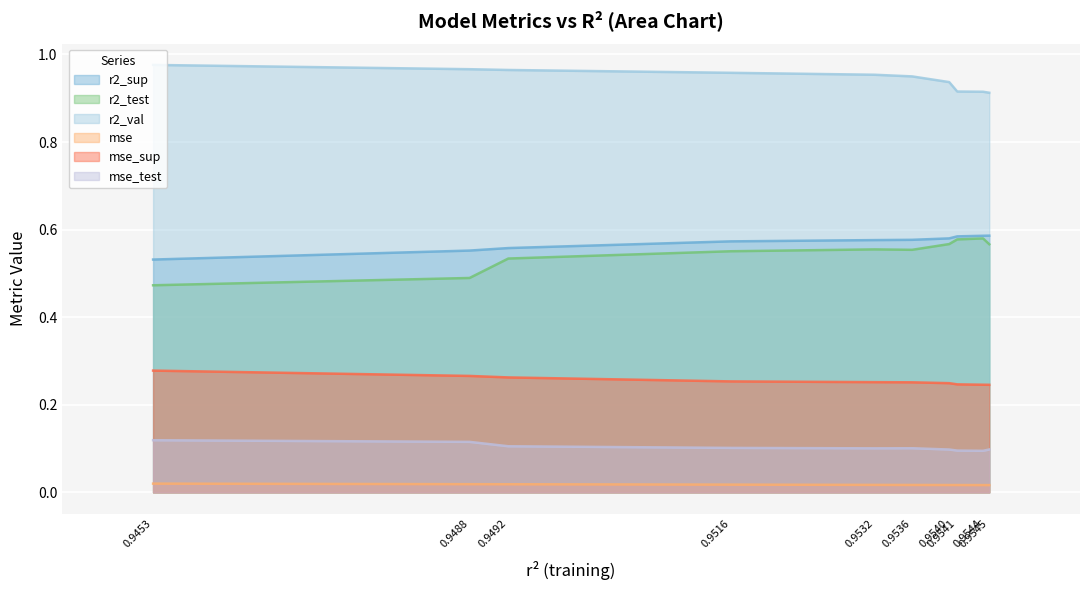

True or false: r2_val and mse_test cross at least once.

False